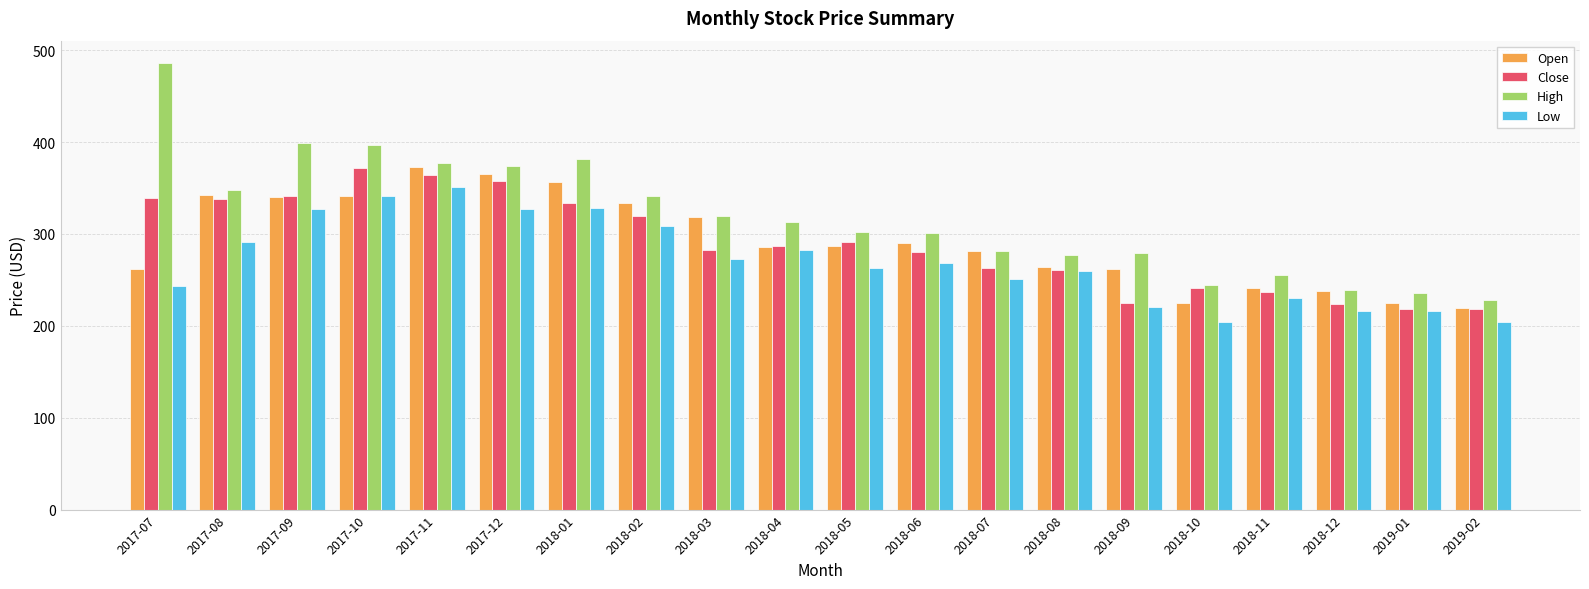

What is the highest value of the Low series?

351.0